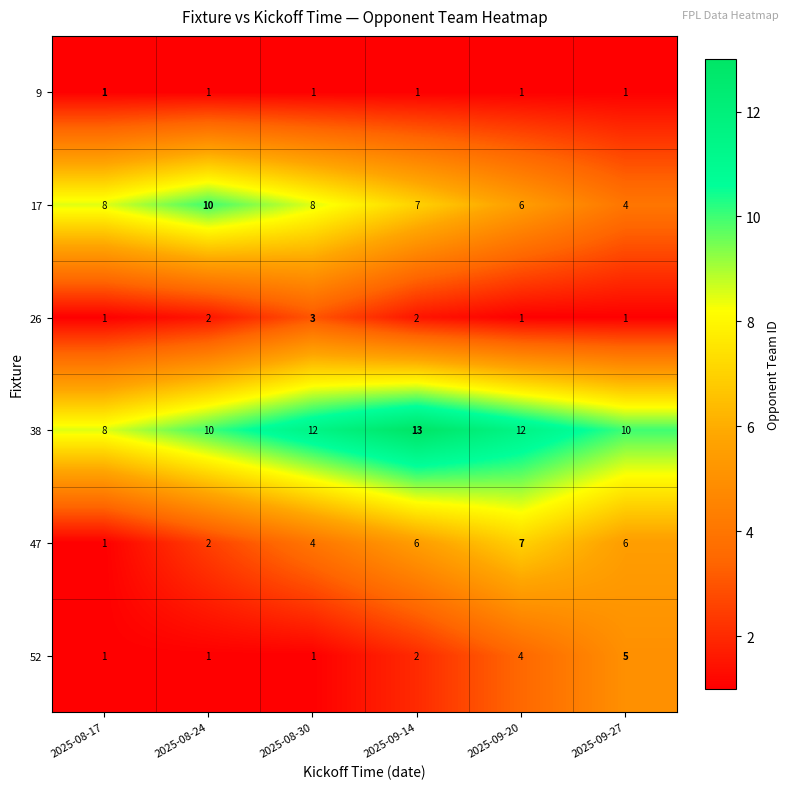

What is the maximum value shown in the chart?

13